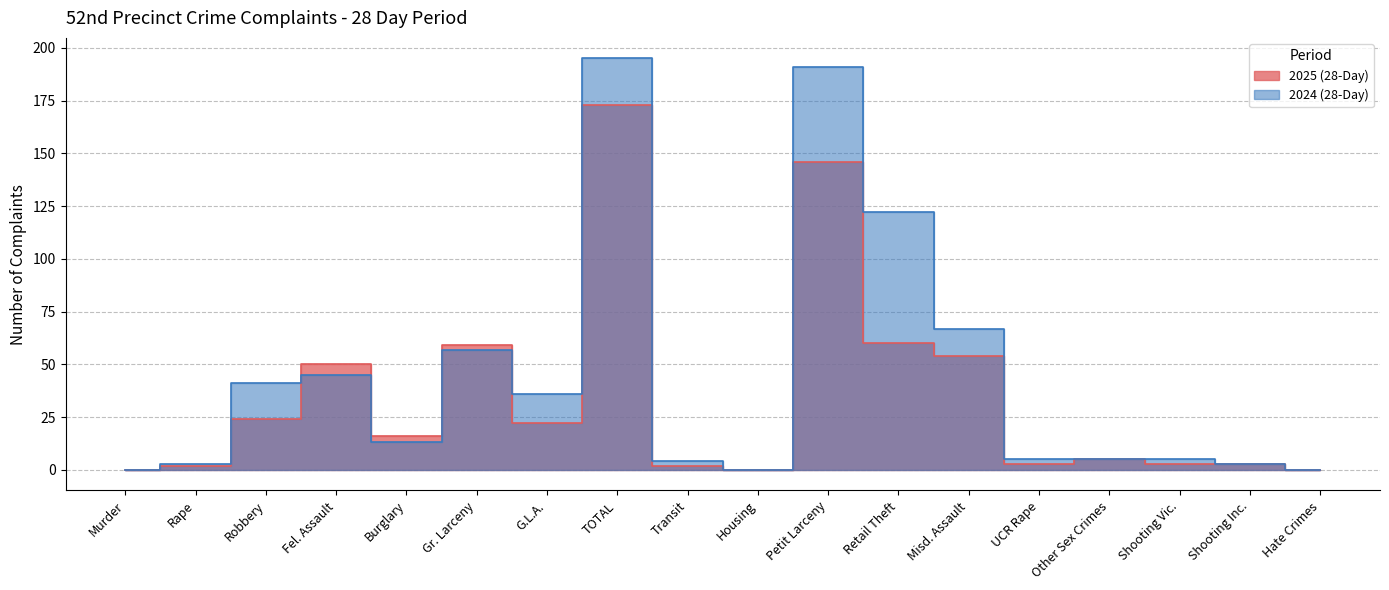

What is the sum of all 2025 (28-Day) values?

622